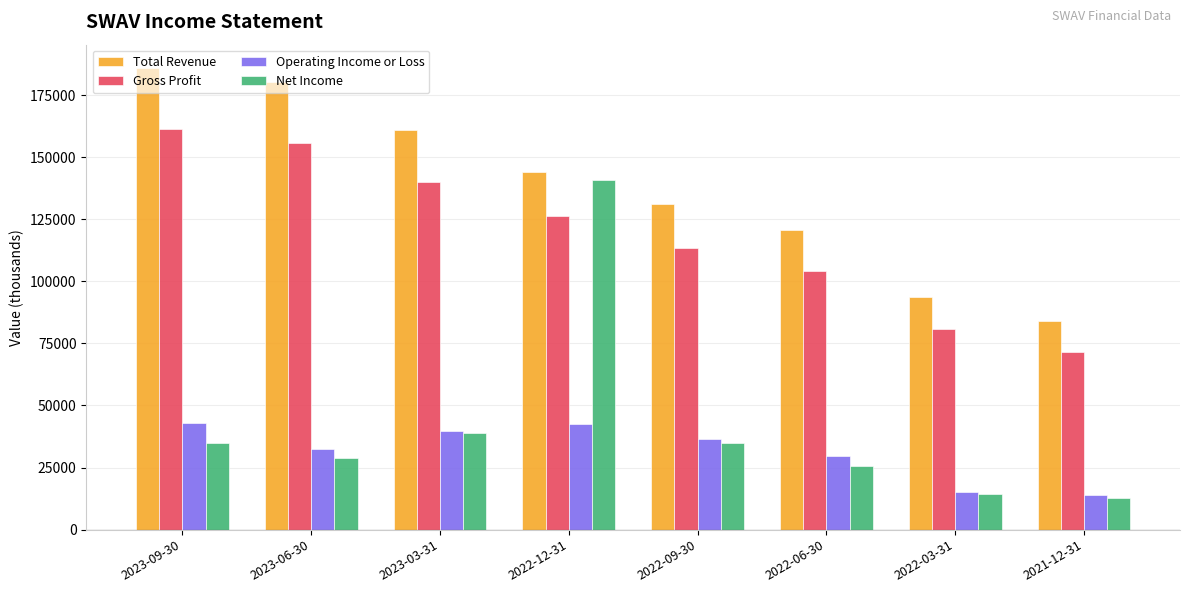

True or false: Total Revenue has a value of 204136 at 2022-09-30.

False